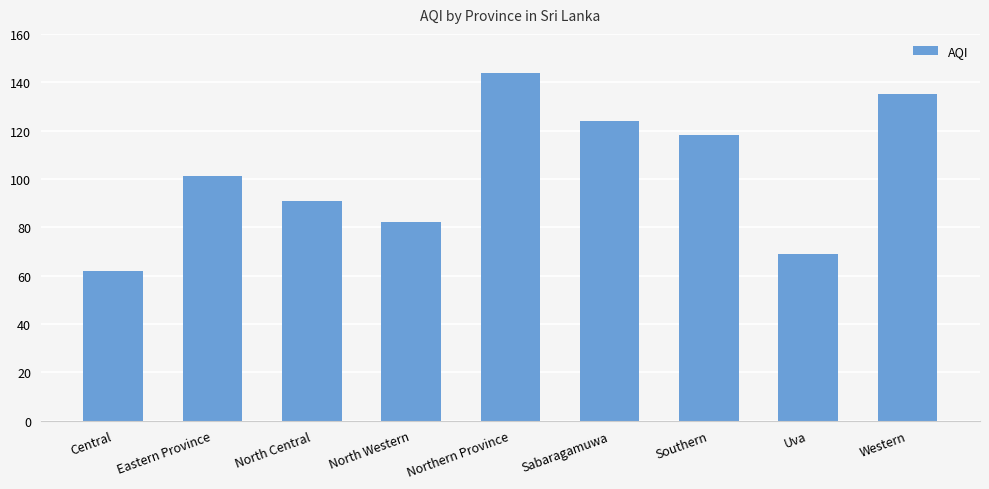

What is the change in value from Eastern Province to North Western?

-19